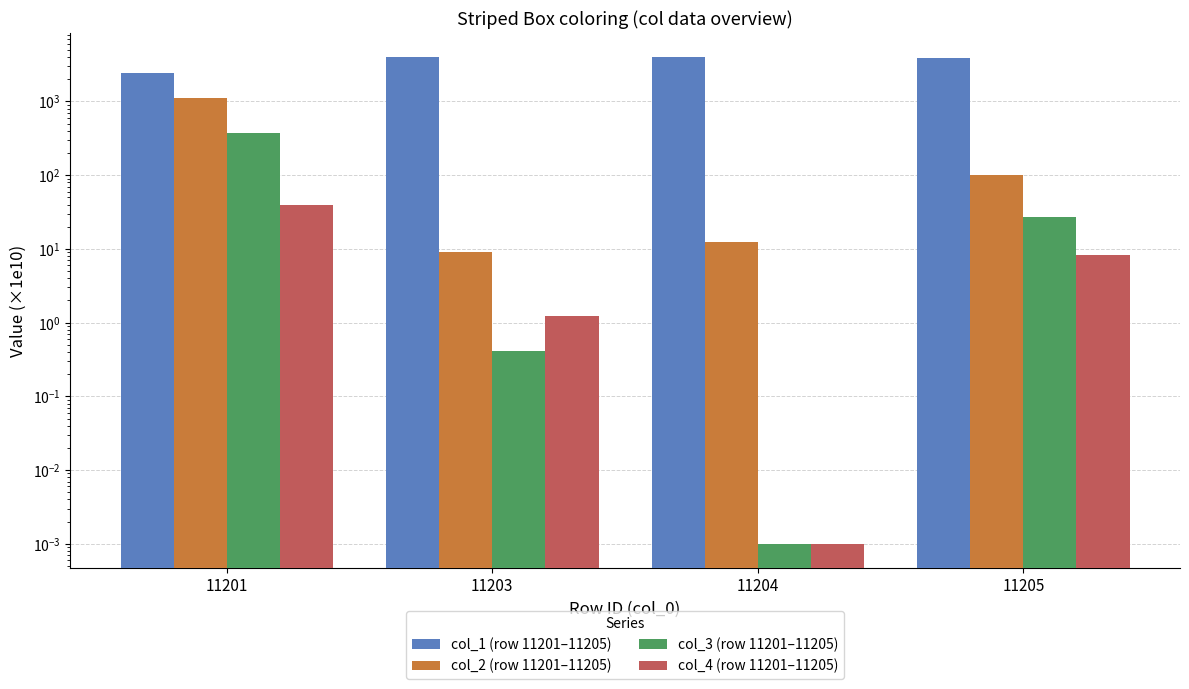

What value does the col_3 (row 11201–11205) series have at 11201?

375.3